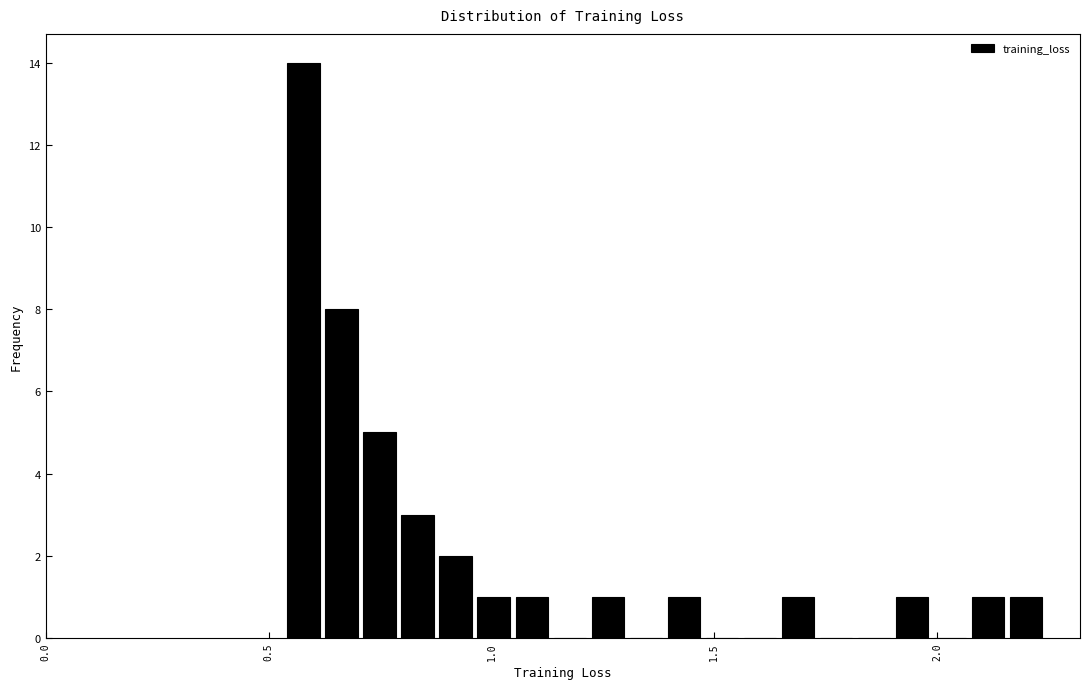

Around what value on the x-axis is the tallest bar? Give the approximate position of its centre, as read against the axis.

0.60